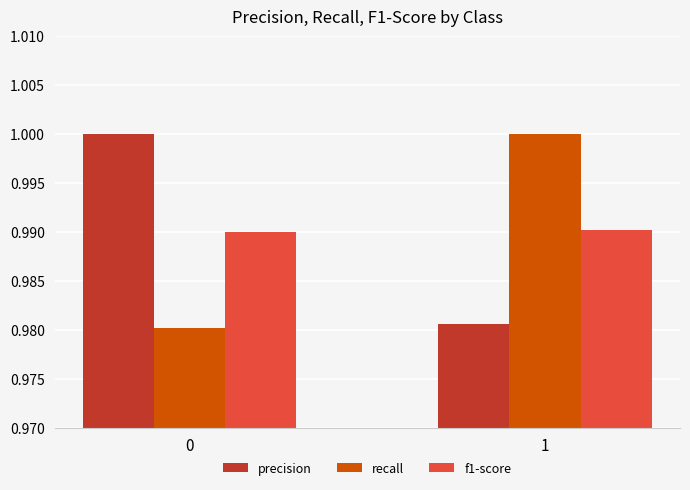

Rank the series at 1 from highest to lowest value.

recall, f1-score, precision